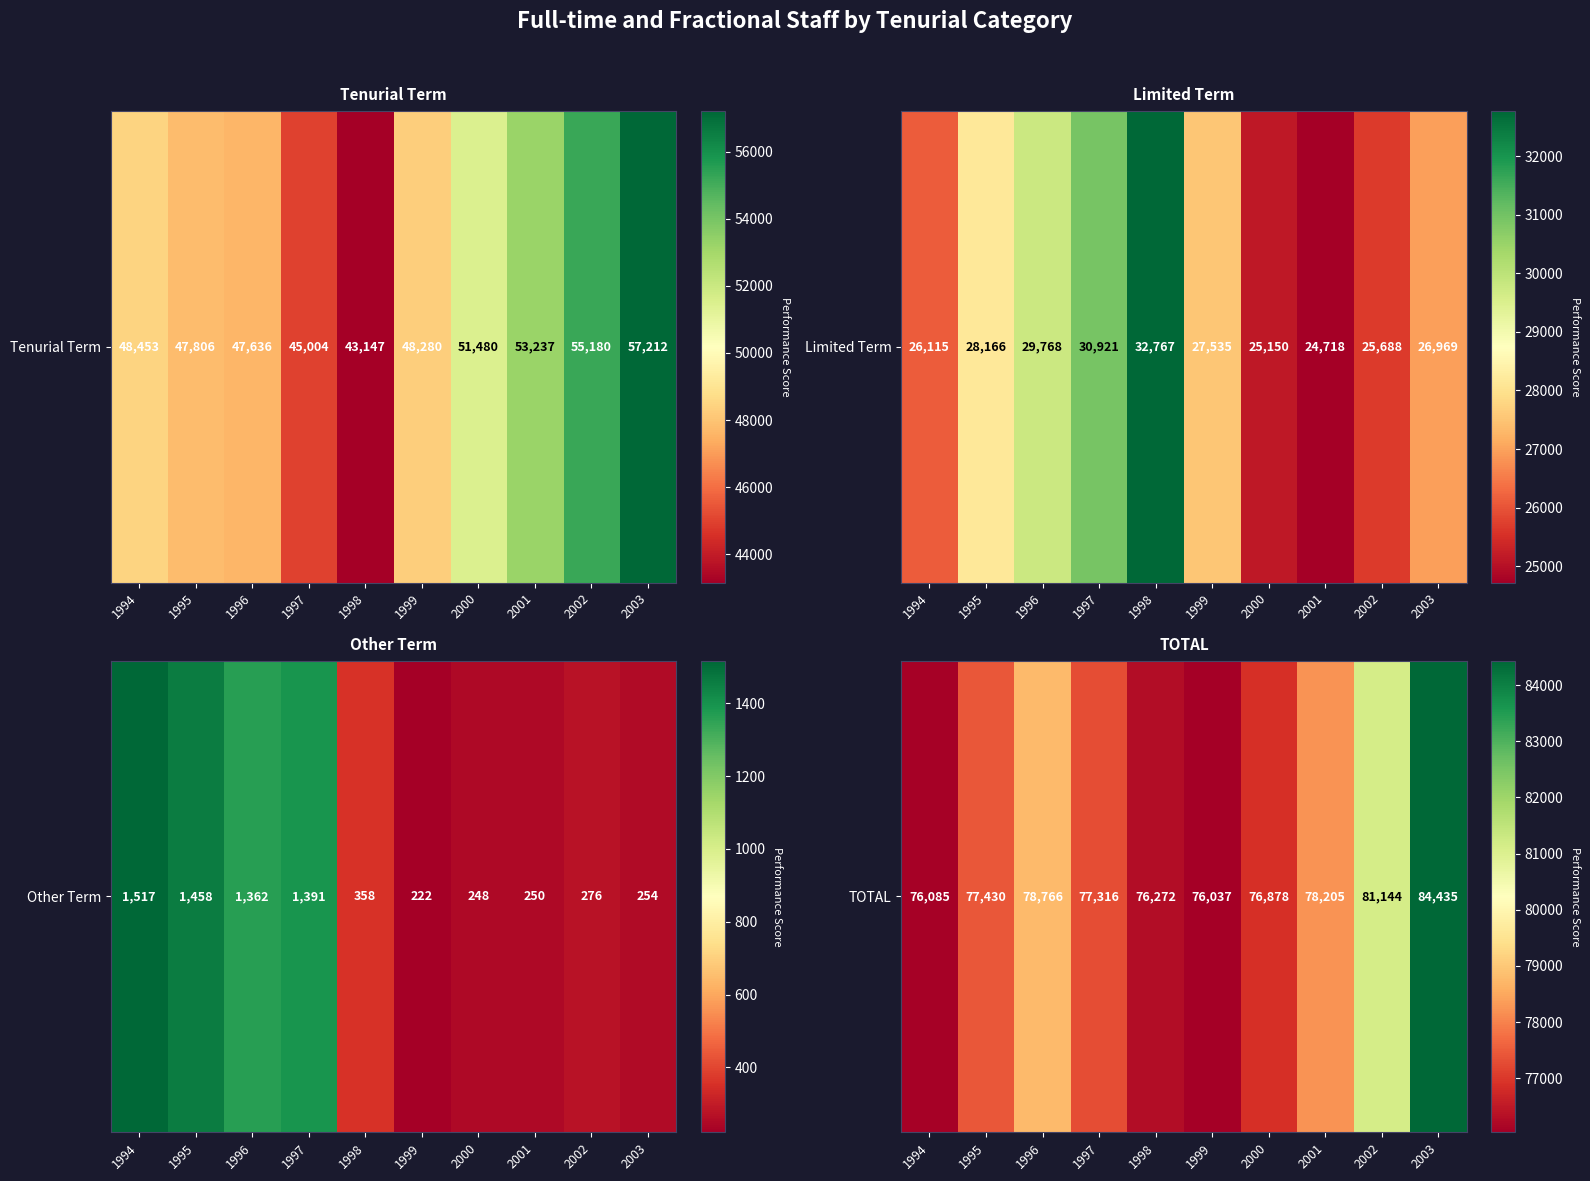

What is the ratio of the value at 2001 to the value at 2002?

1.0